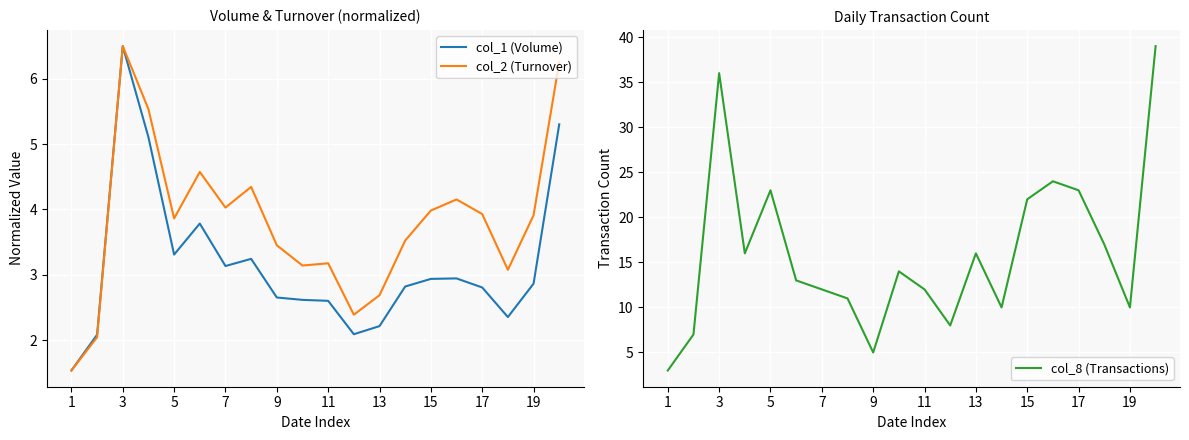

True or false: col_2 (Turnover) and col_1 (Volume) cross at least once.

False